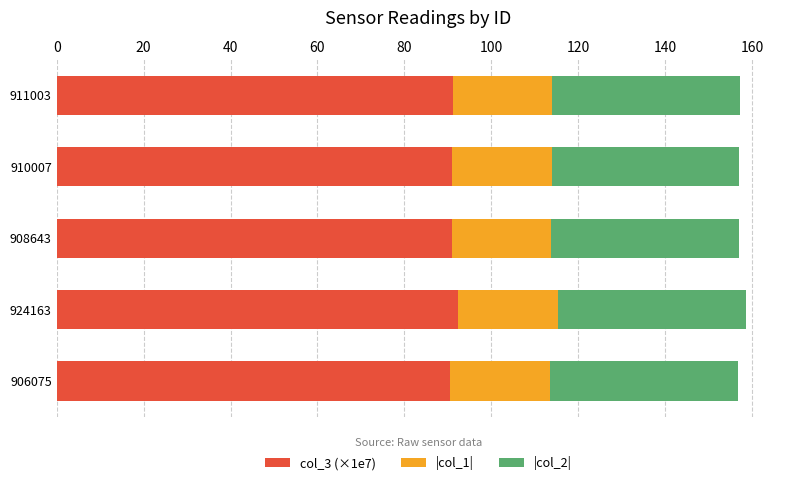

The value of col_3 (×1e7) at 910007 is 91.0. True or false?

True